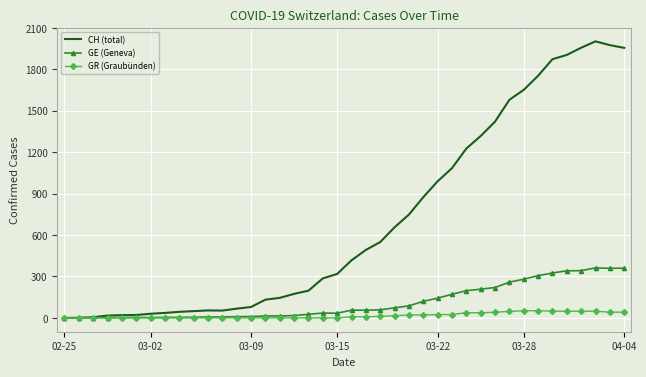

Which series has the largest range (max minus min)?

CH (total)